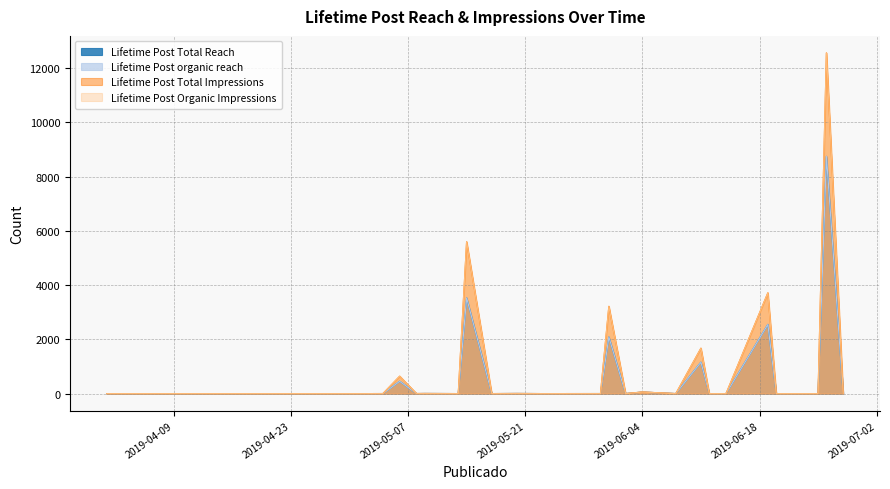

What is the label of the 9th point from the right?

2019-06-08